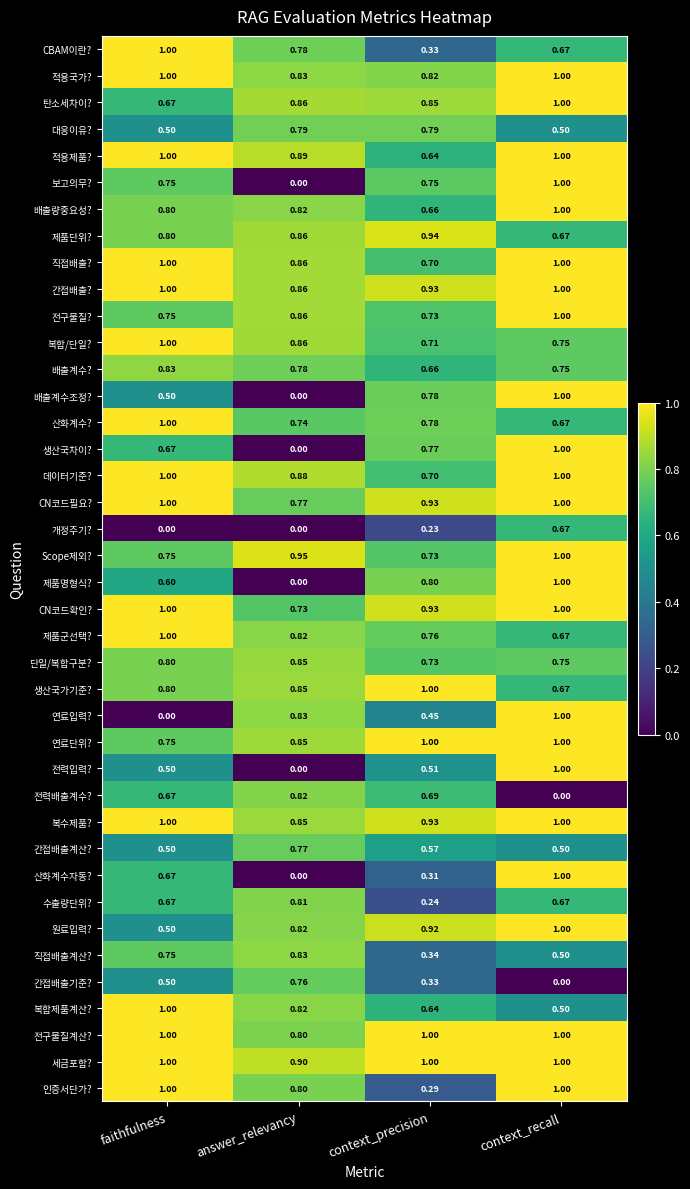

Where is 인증서단가? nearest to the value 0?

context_precision